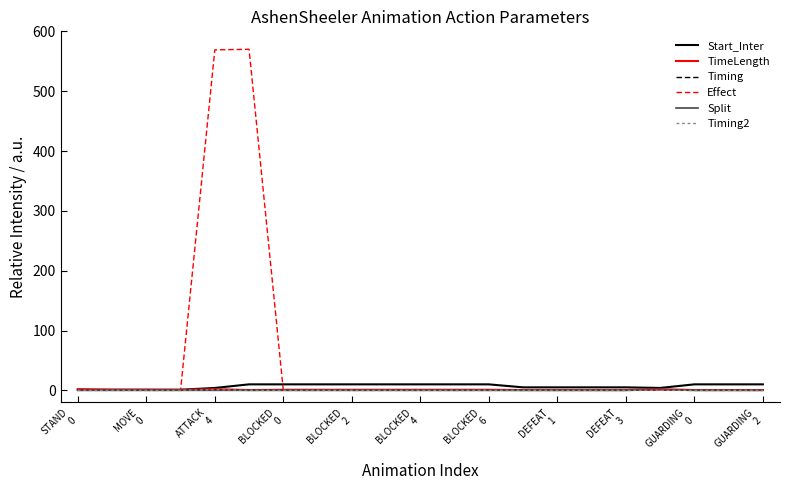

Which series has the largest total across all categories?

Effect